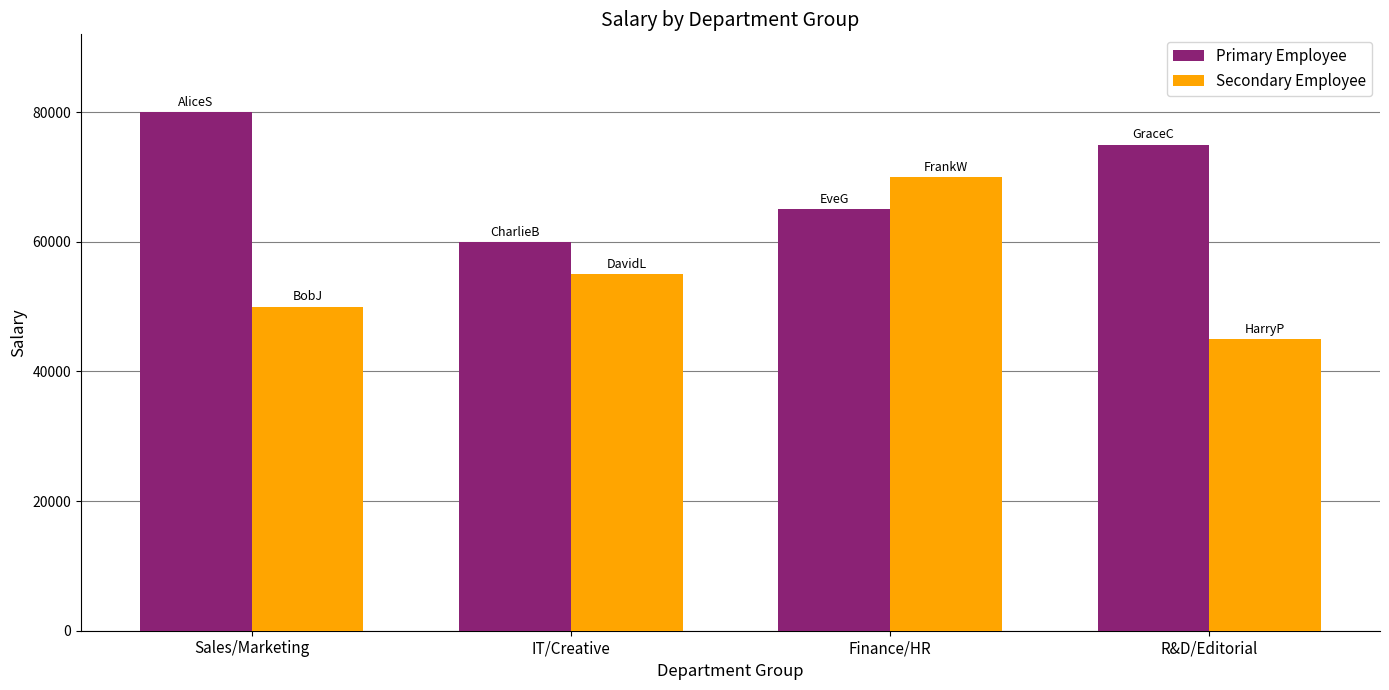

What is the highest value of the Primary Employee series?

80000